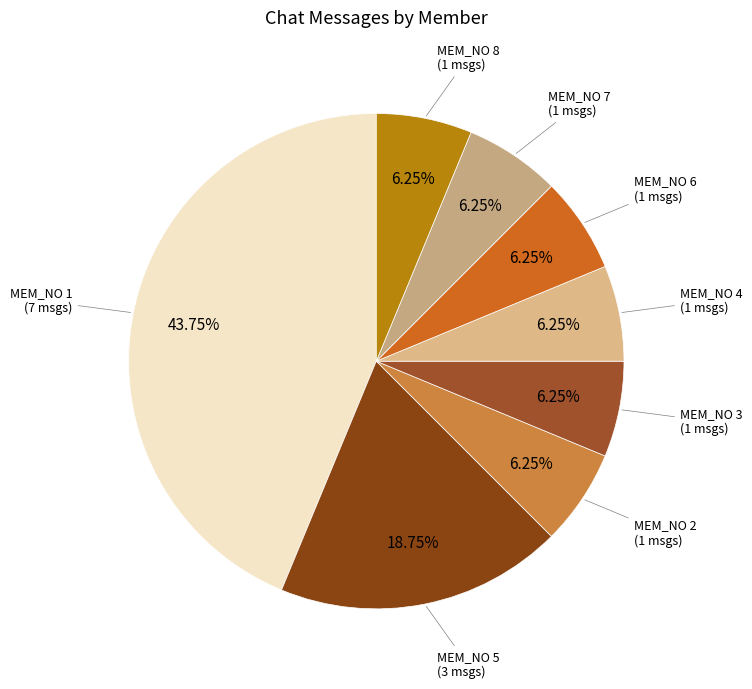

How many slices are in this pie chart?

8